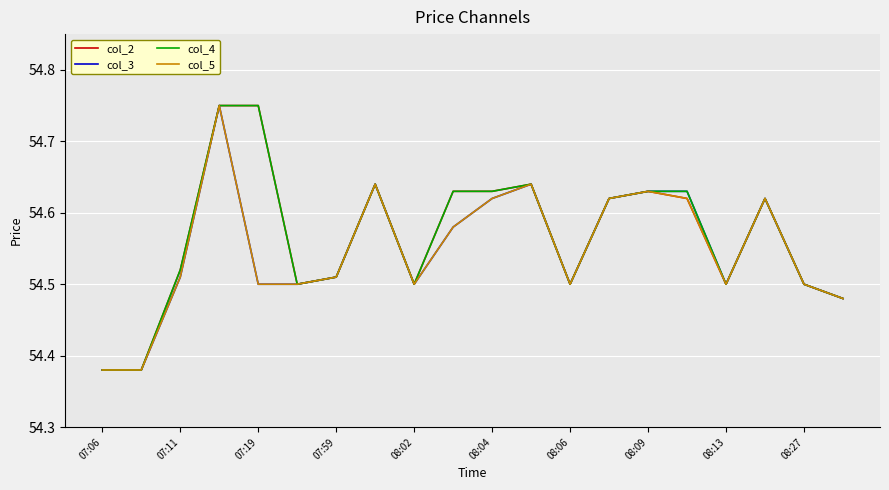

The col_5 series shows 19.3 at 08:27. True or false?

False